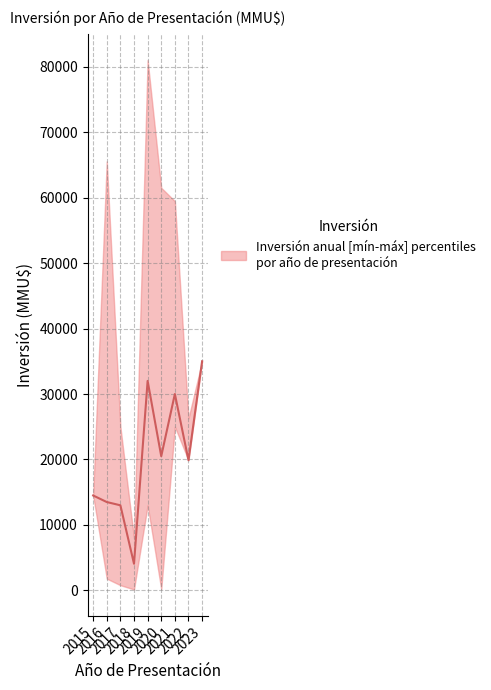

Which has a higher value, 2019 or 2023?

2023